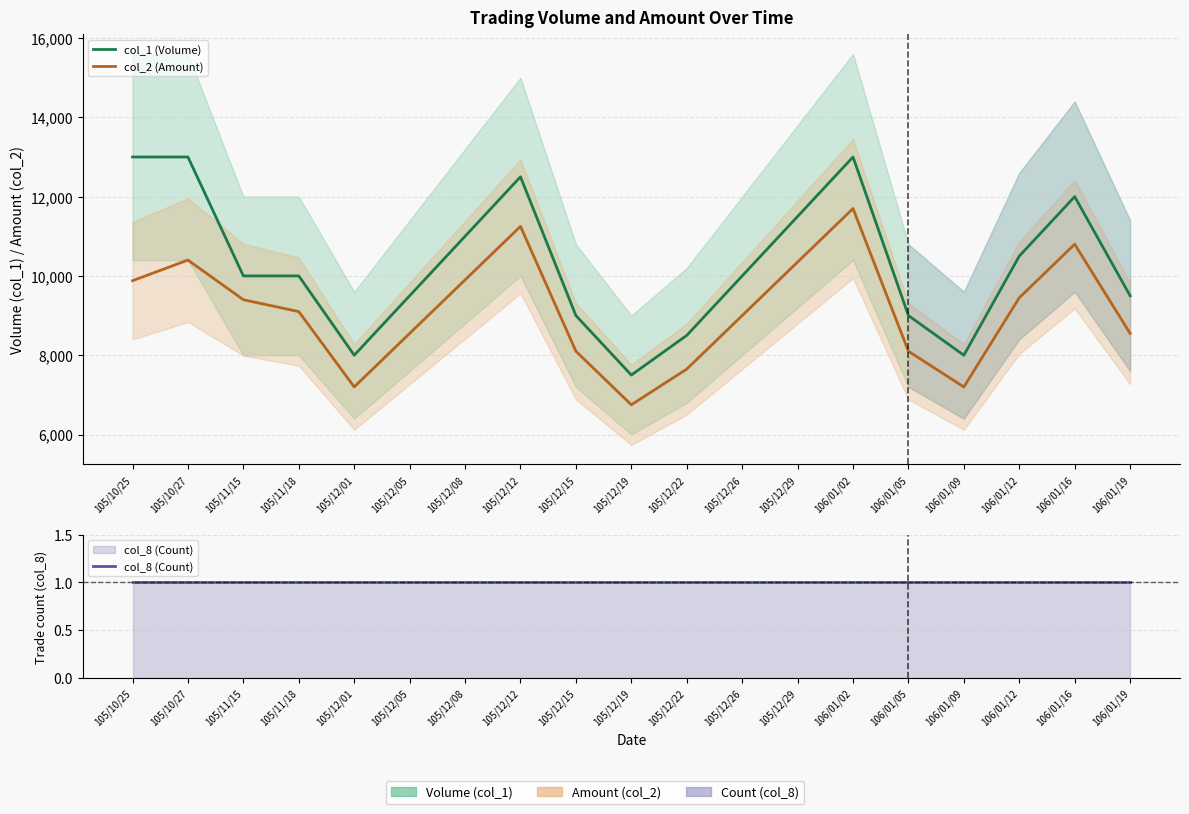

Is the value of col_8 (Count) at 105/12/26 greater than the value of col_2 (Amount) at 106/01/19?

No